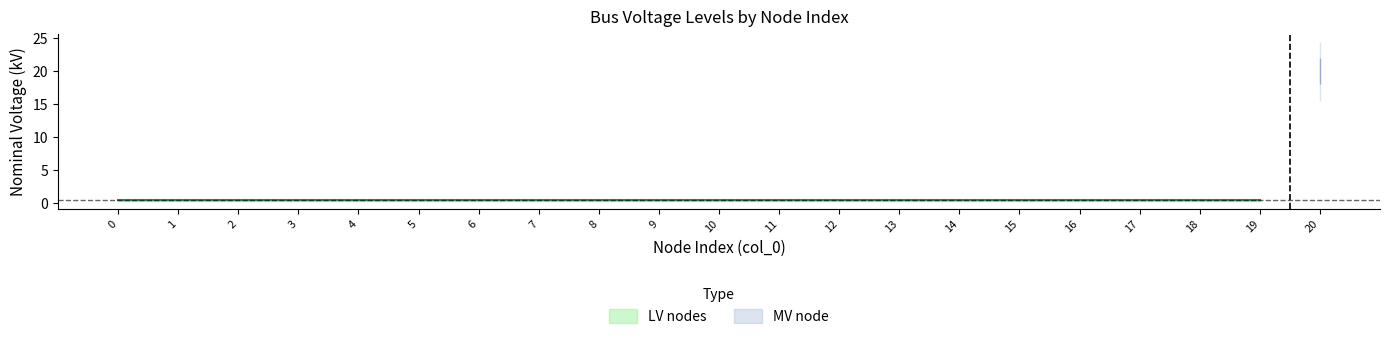

Reading left to right, extract all data points from this chart.

0.4	0.4	0.4	0.4	0.4	0.4	0.4	0.4	0.4	0.4	0.4	0.4	0.4	0.4	0.4	0.4	0.4	0.4	0.4	0.4	20.0